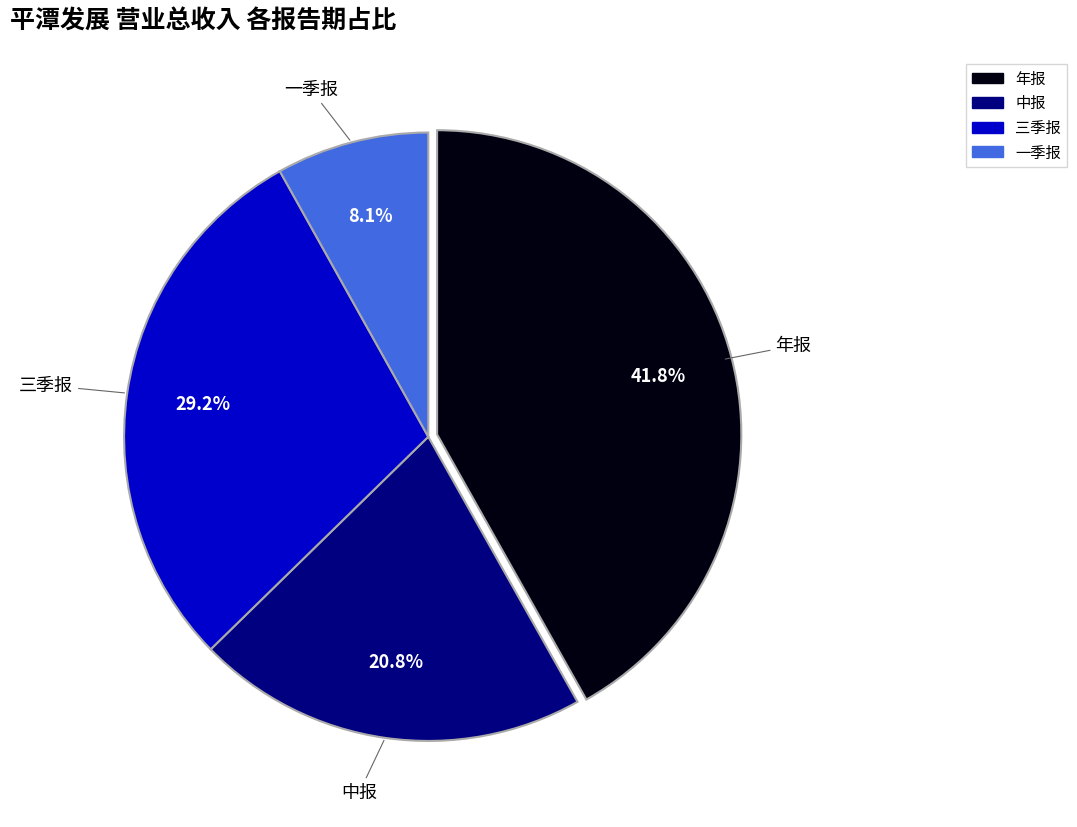

Combined, do 中报 and 年报 account for over 50%?

Yes